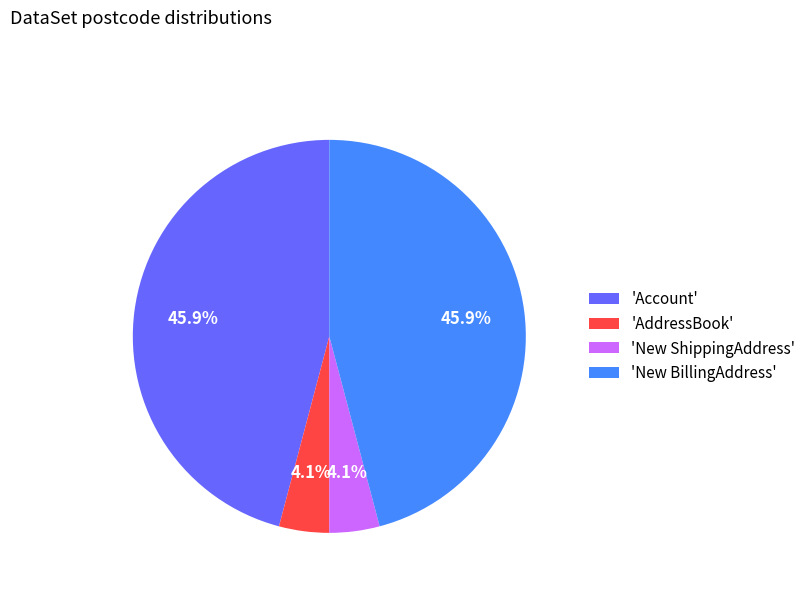

What portion of the pie excludes 'AddressBook'?

95.9%